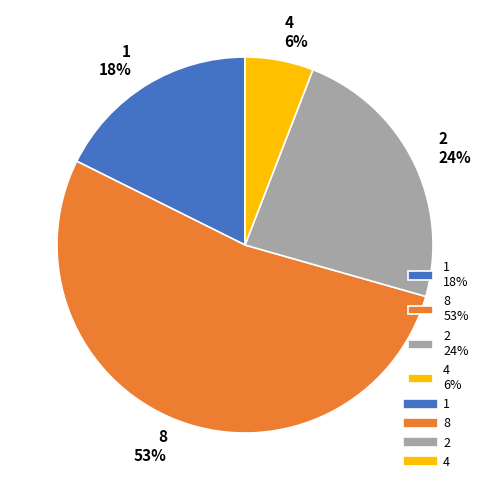

Rank the categories by value from lowest to highest.

4, 1, 2, 8